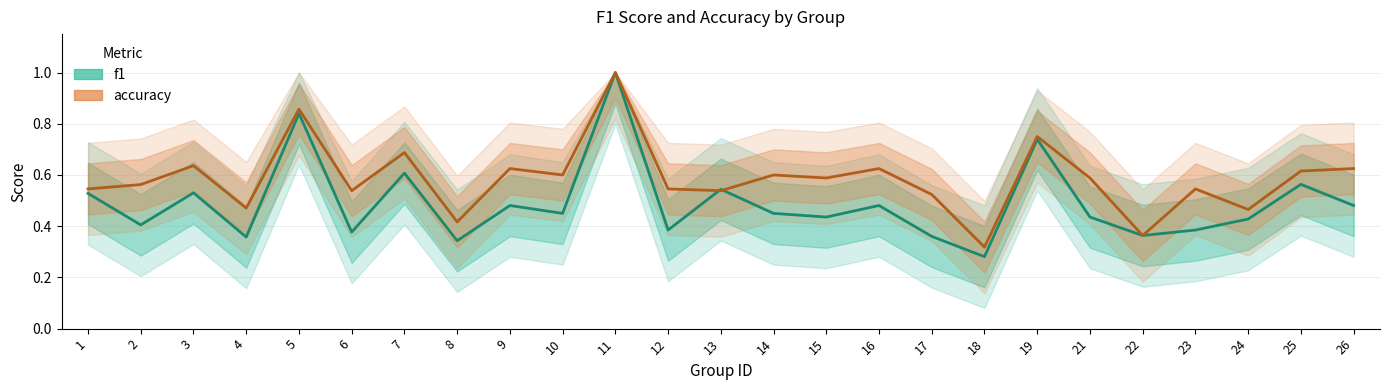

How many distinct data groups are displayed?

2